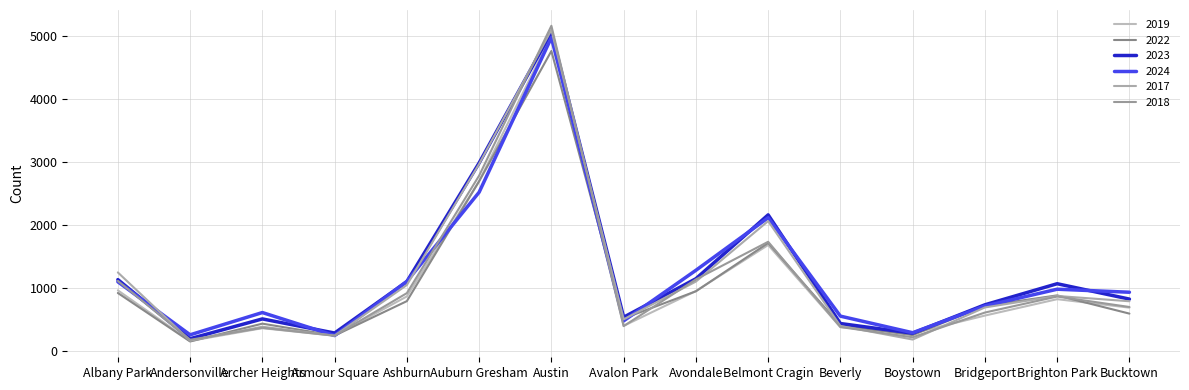

What is the difference between the highest and lowest values at Auburn Gresham?

464